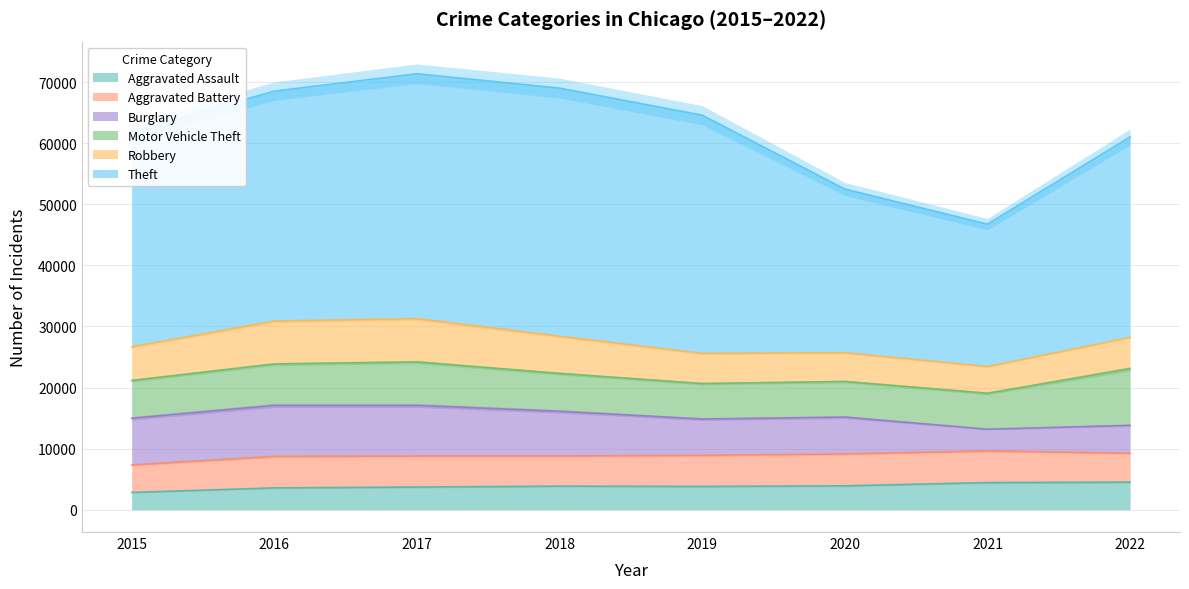

What is the total value across all series at 2015?

61906